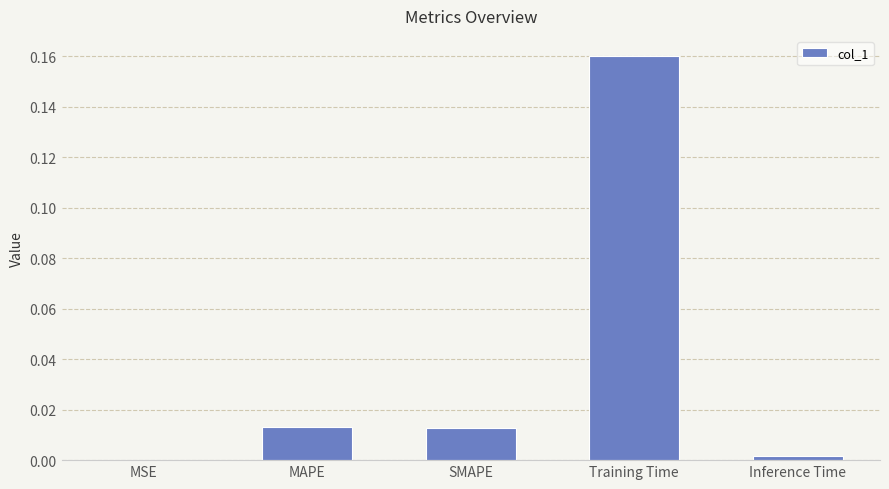

Which has a higher value, MSE or MAPE?

MAPE